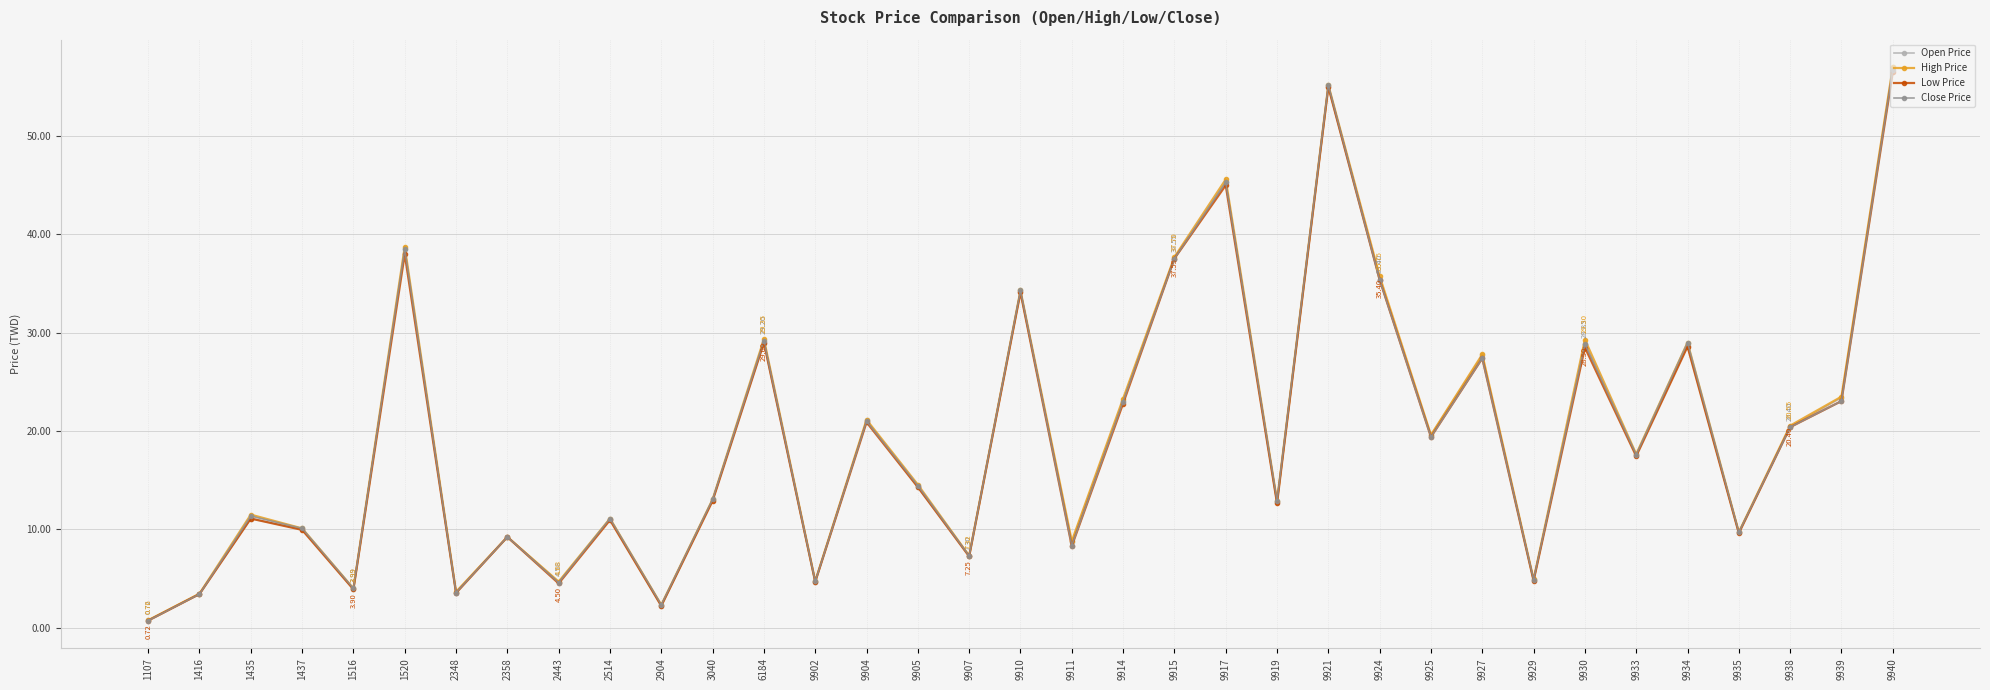

How many interior local valleys does the Close Price series have?

12